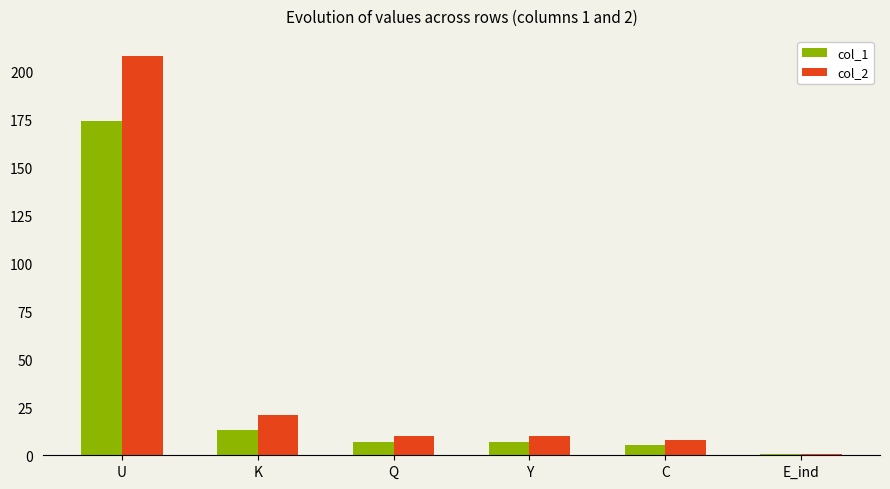

Is it true that col_1 equals 5.5 at C?

True